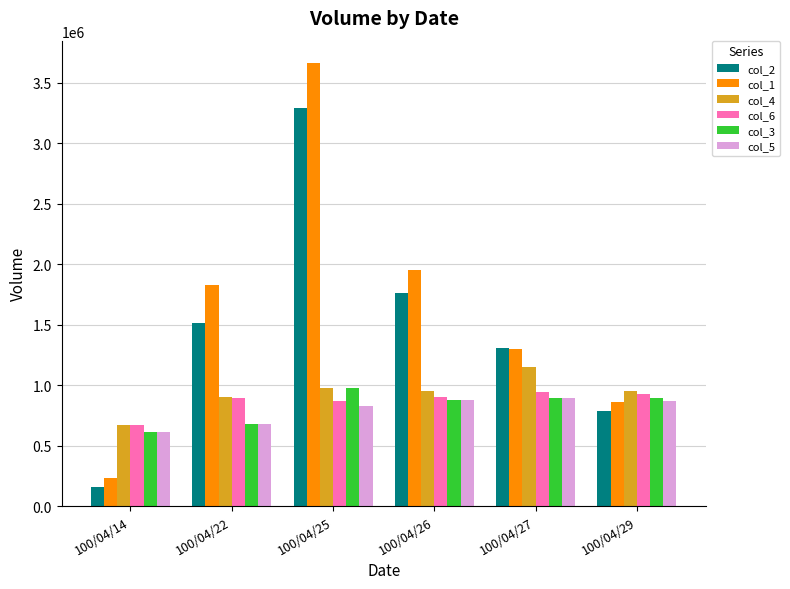

Which series has the largest total across all categories?

col_1